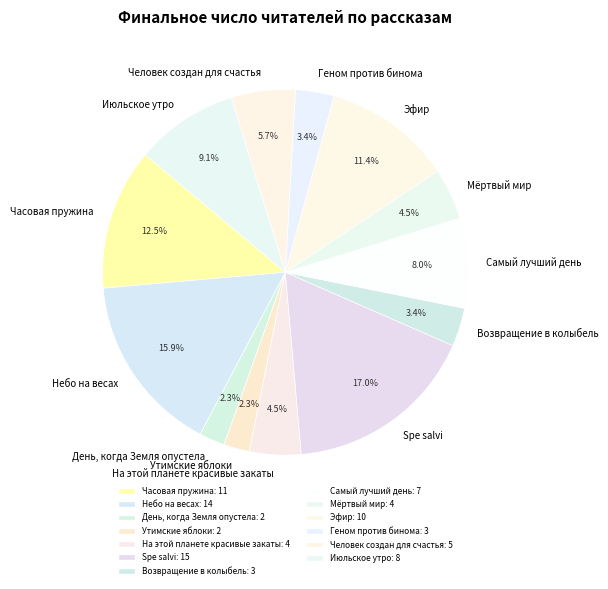

Is it true that Самый лучший день is 1% of the pie?

False